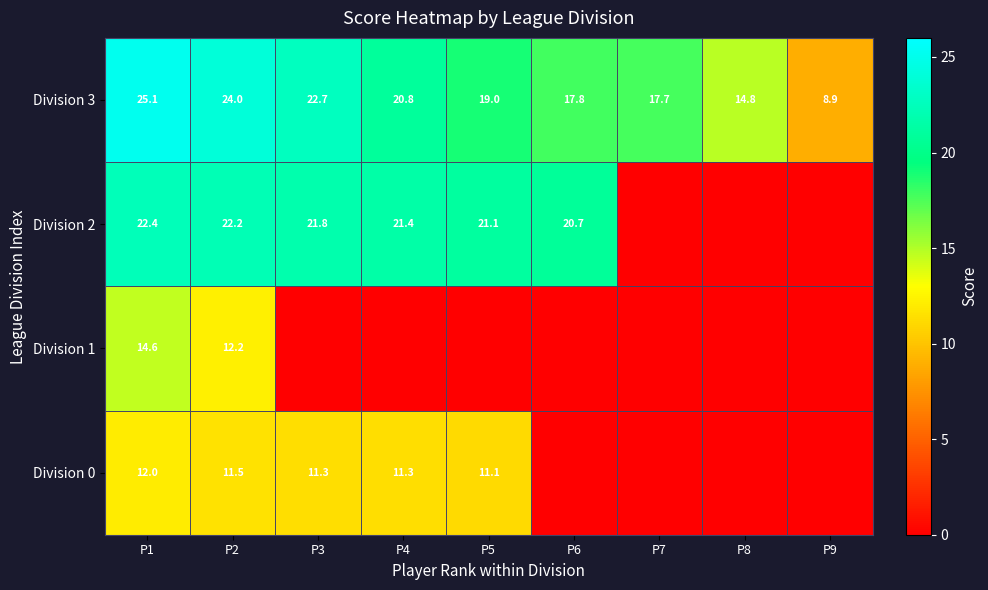

The Division 0 series shows 7.4 at P5. True or false?

False